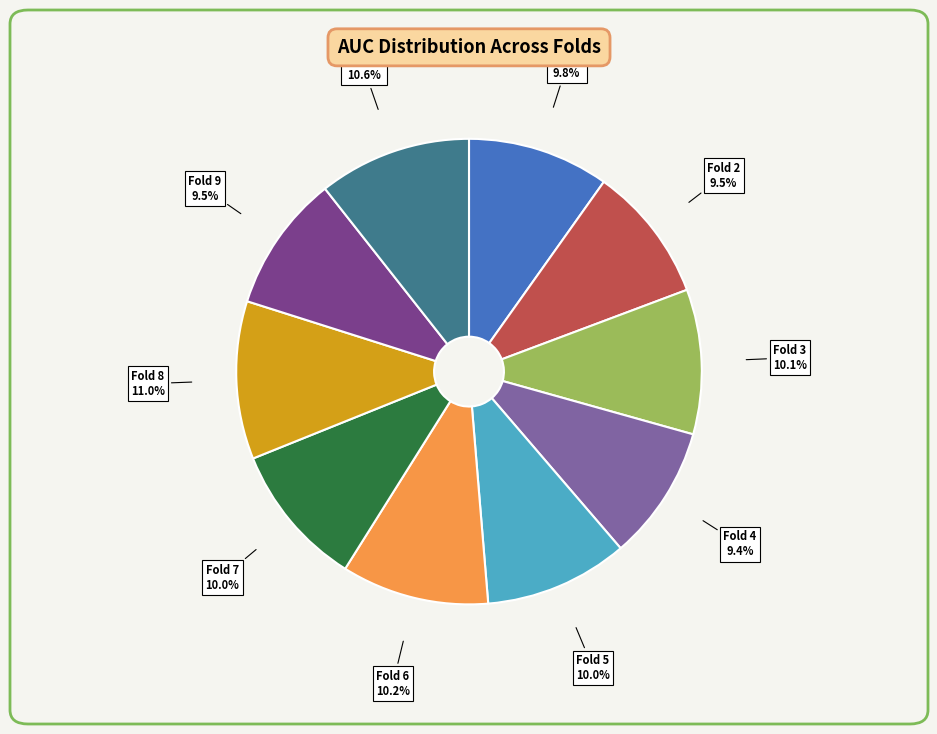

How many slices are in this pie chart?

10